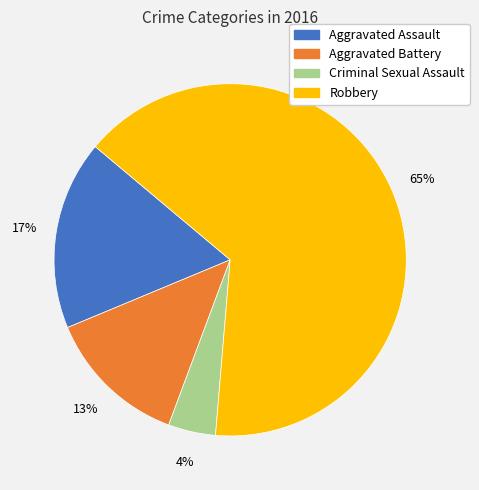

Between Aggravated Assault and Criminal Sexual Assault, which is larger?

Aggravated Assault